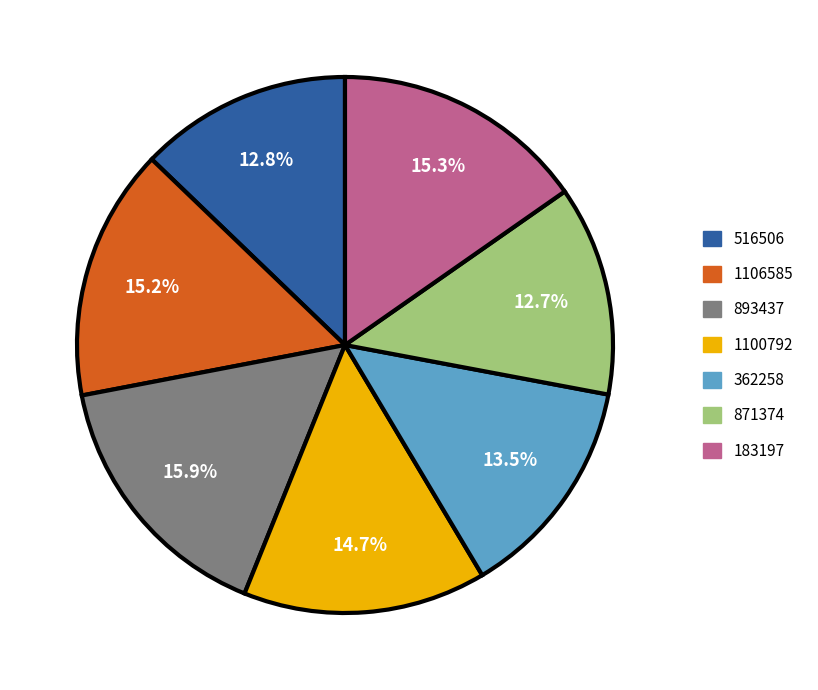

True or false: 516506 accounts for 7% of the total.

False